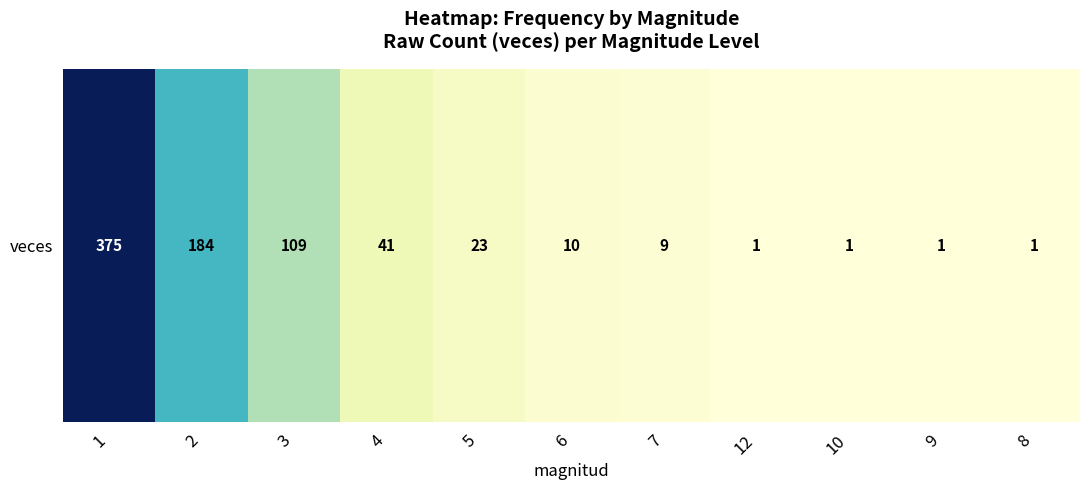

Which label corresponds to the largest value in the chart?

1